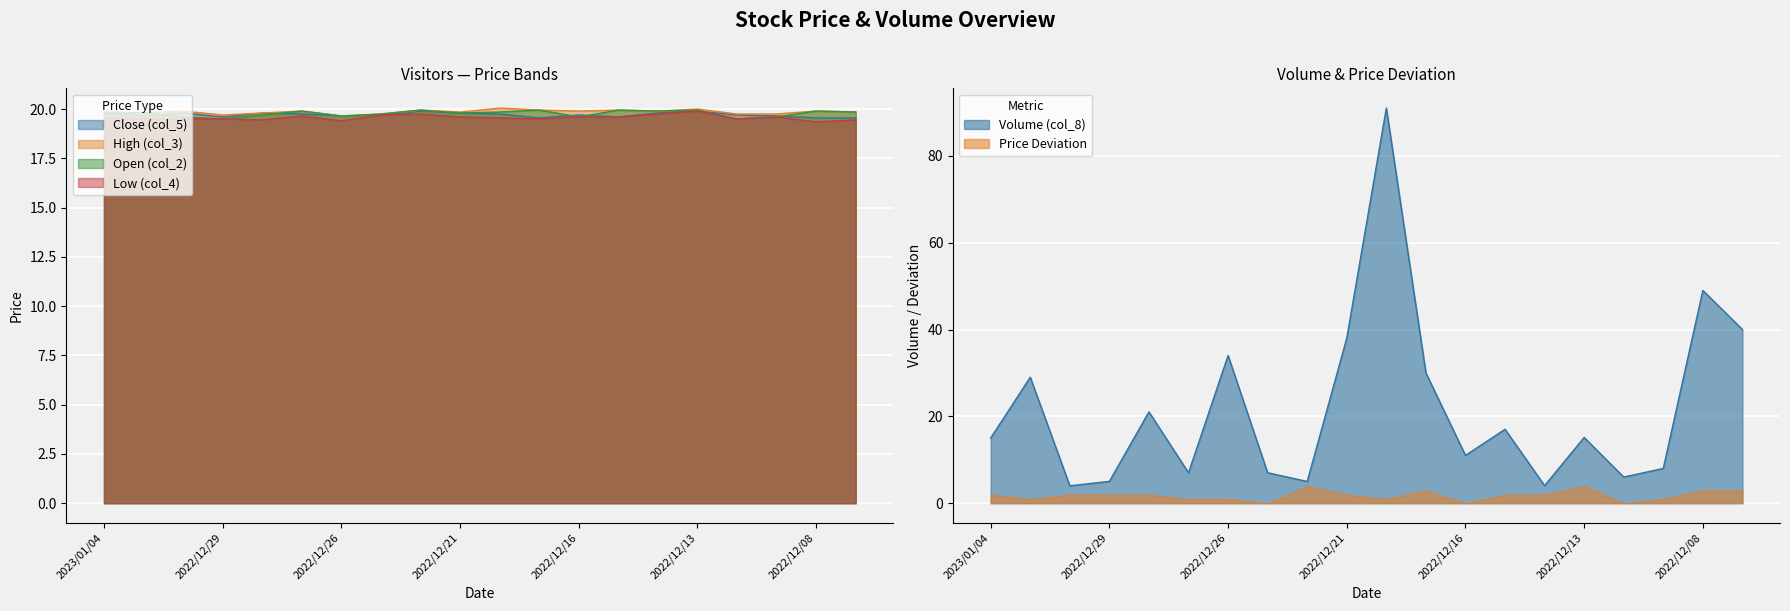

What position from the right is 2022/12/16?

8